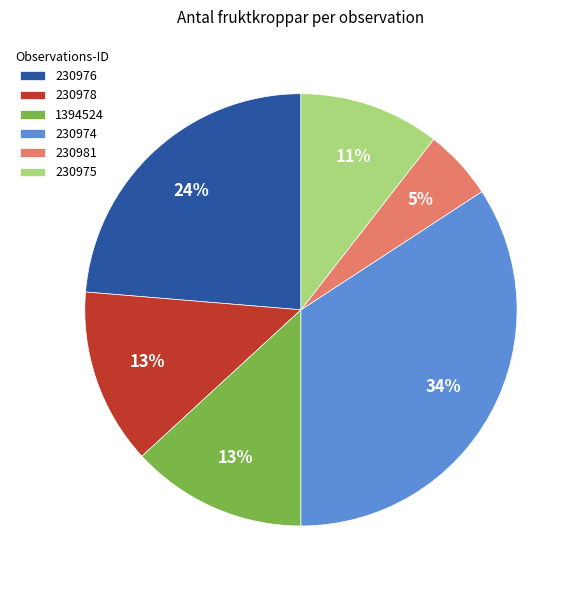

What percentage is the 1394524 slice, to the nearest percent?

13%